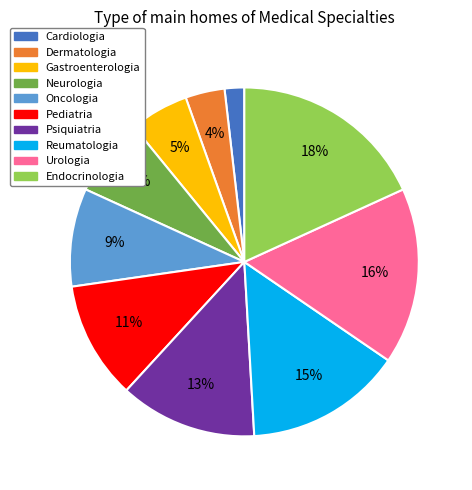

To the nearest percent, what is the difference between the largest and smallest slice percentages?

16%